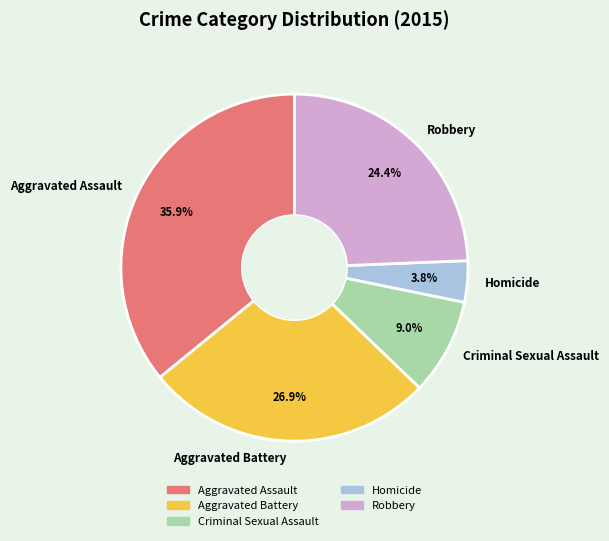

To the nearest percent, what is the average slice percentage?

20%